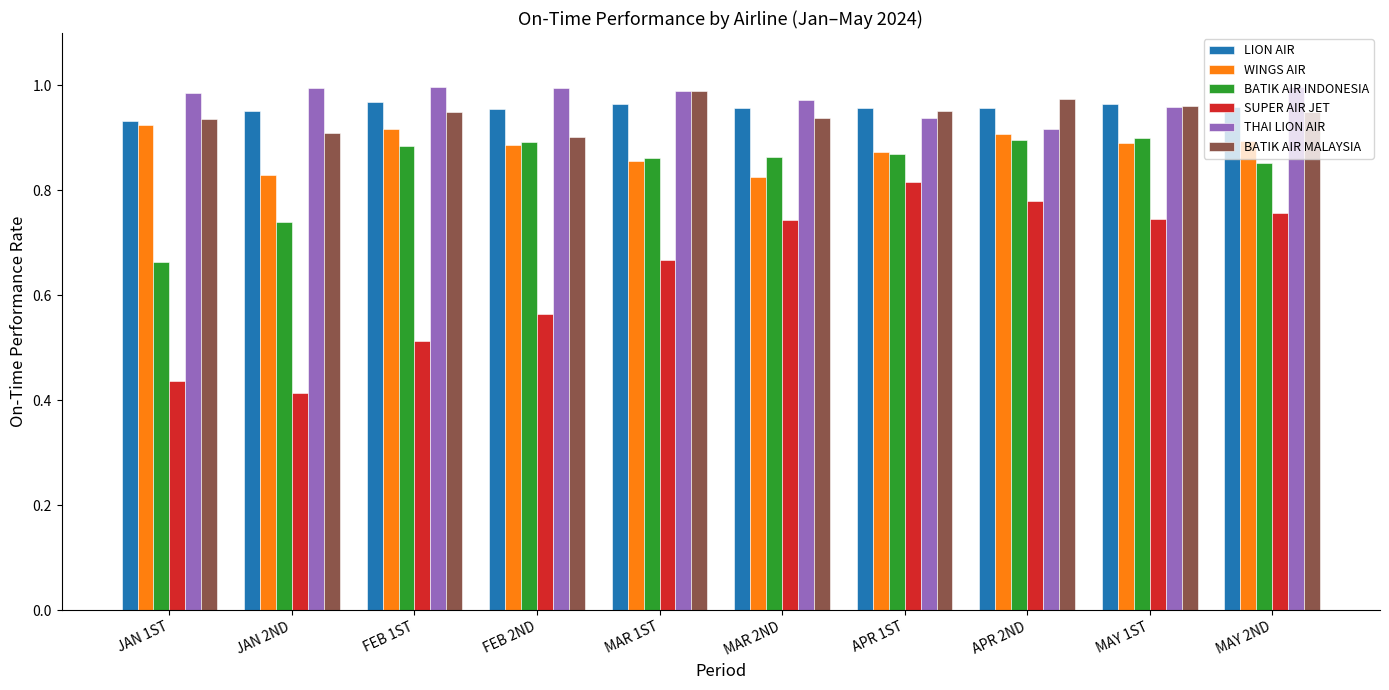

Which series has the widest spread of values?

SUPER AIR JET